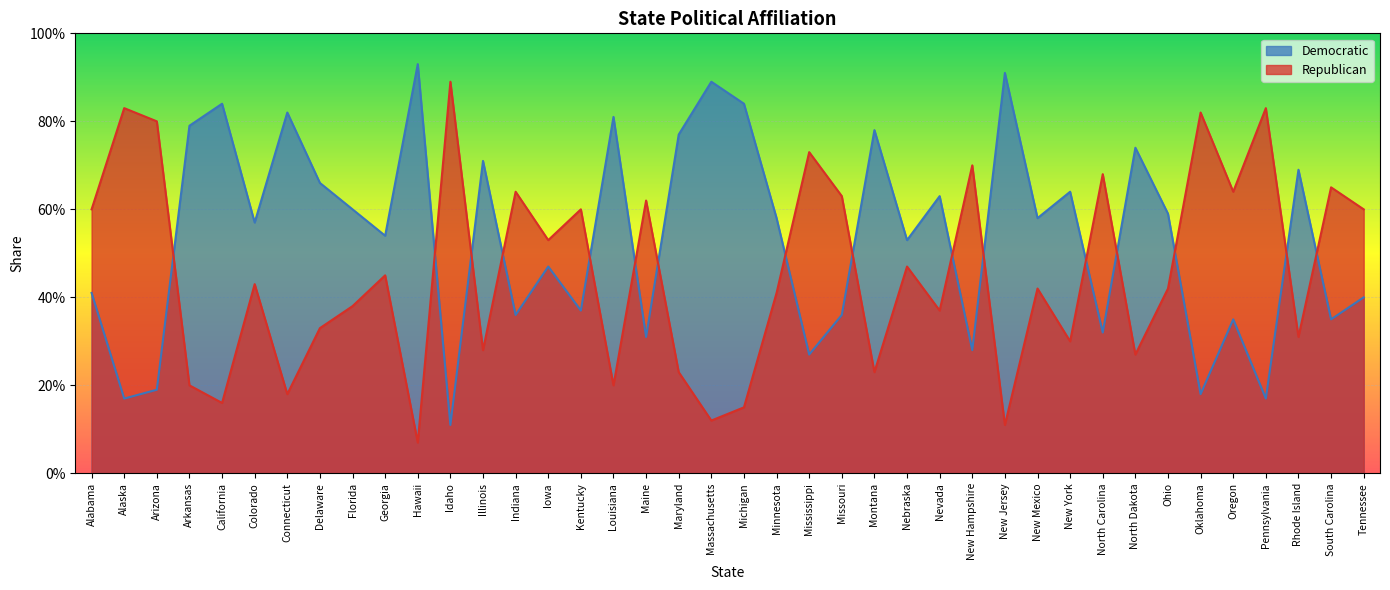

What is the label of the 2nd point from the left?

Alaska